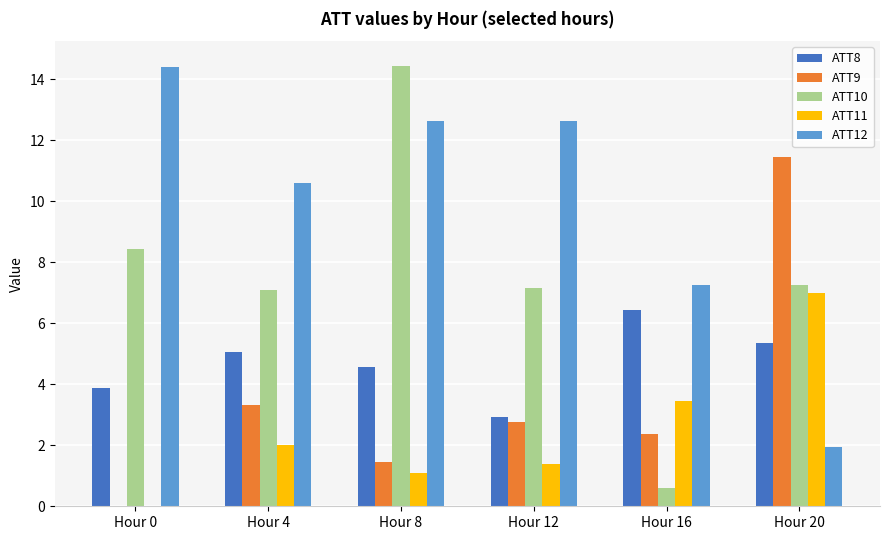

How many series are shown in this chart?

5